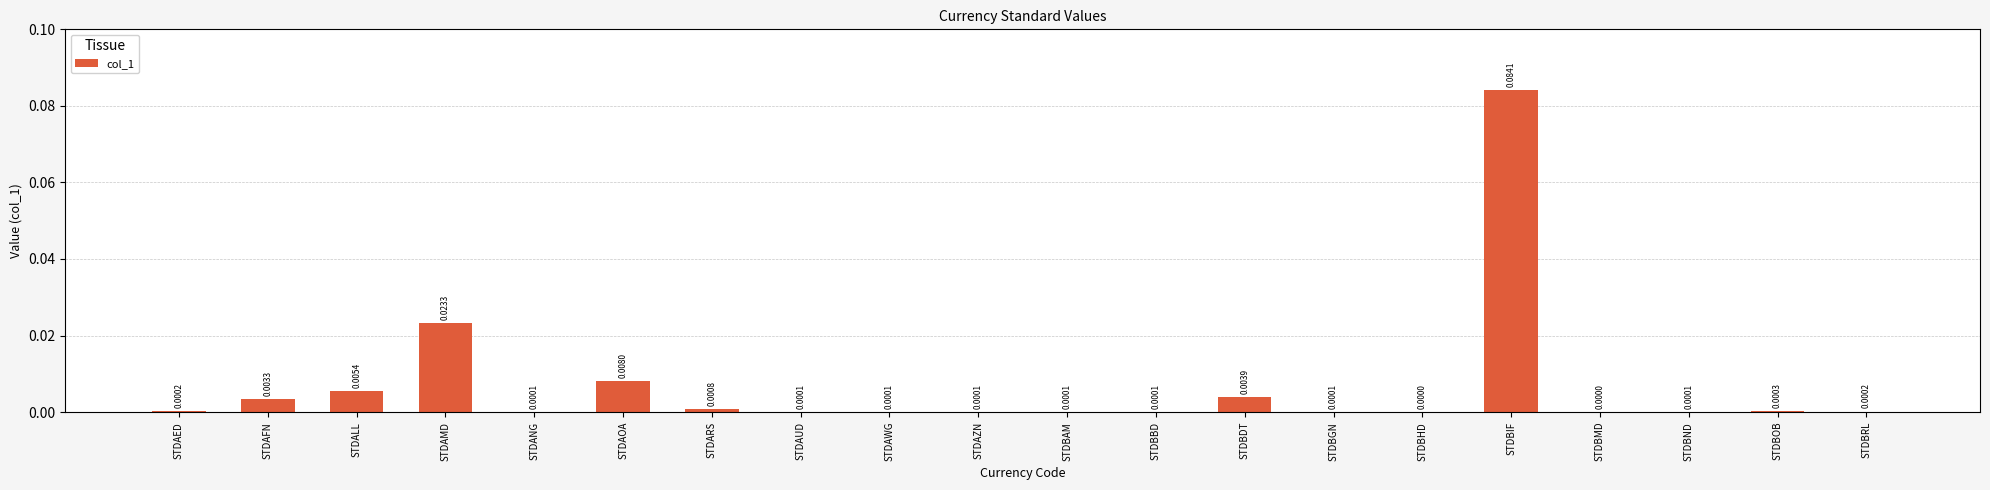

List the labels in order of value, smallest first.

STDBHD, STDBMD, STDAUD, STDBND, STDBAM, STDBGN, STDAZN, STDANG, STDAWG, STDBBD, STDBRL, STDAED, STDBOB, STDARS, STDAFN, STDBDT, STDALL, STDAOA, STDAMD, STDBIF